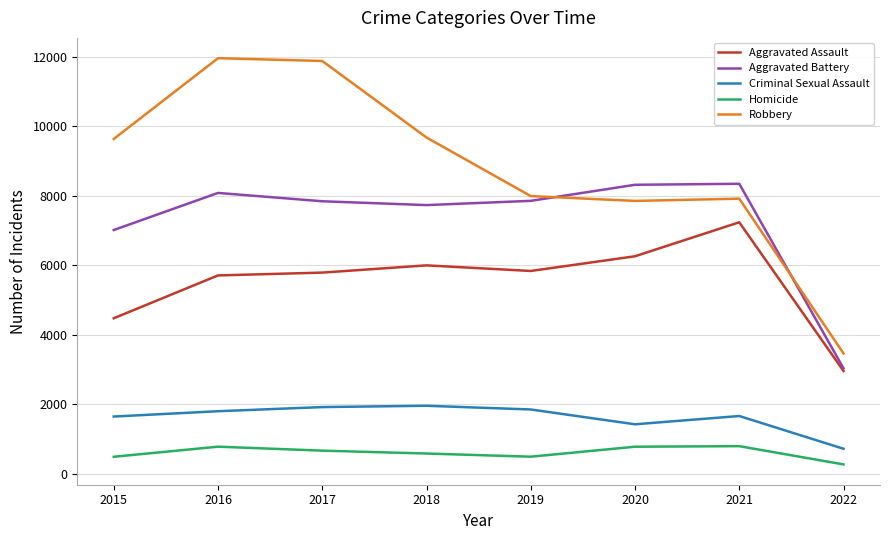

True or false: Aggravated Assault has a value of 4480 at 2015.

True